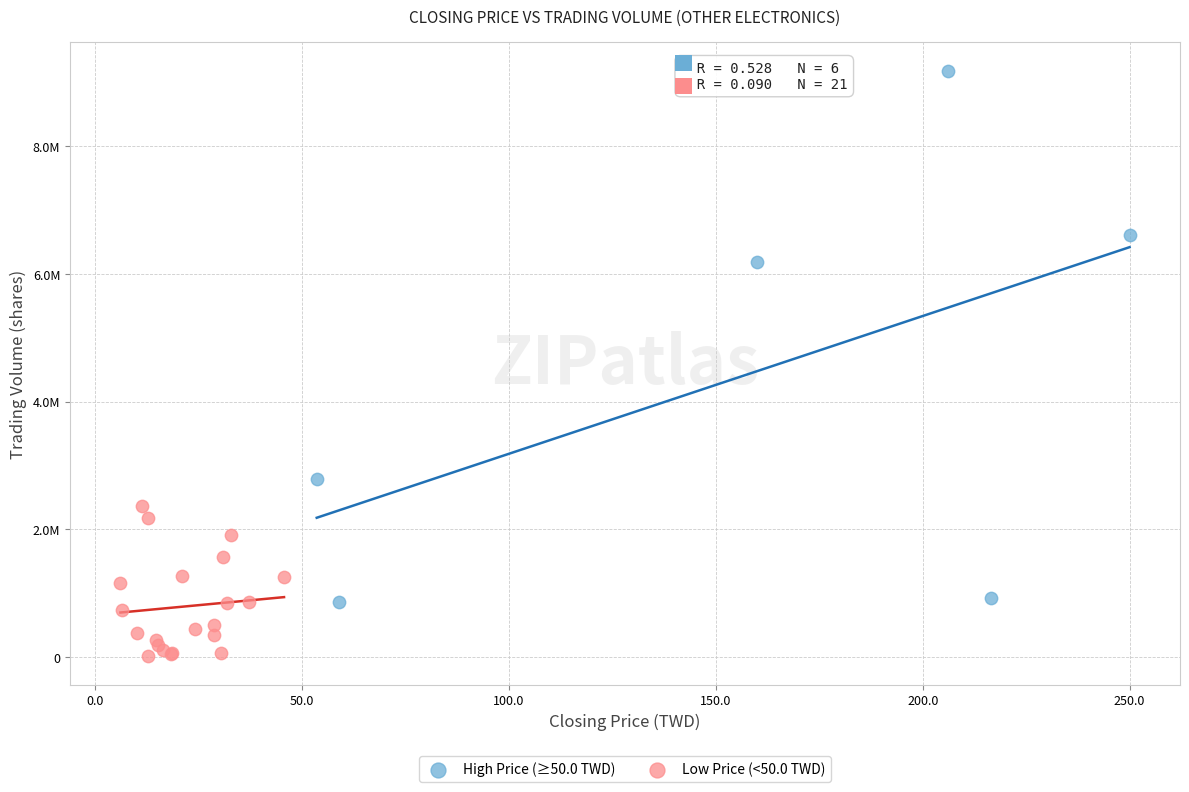

What are all the series names shown in the legend?

High Price (≥50.0 TWD), Low Price (<50.0 TWD)